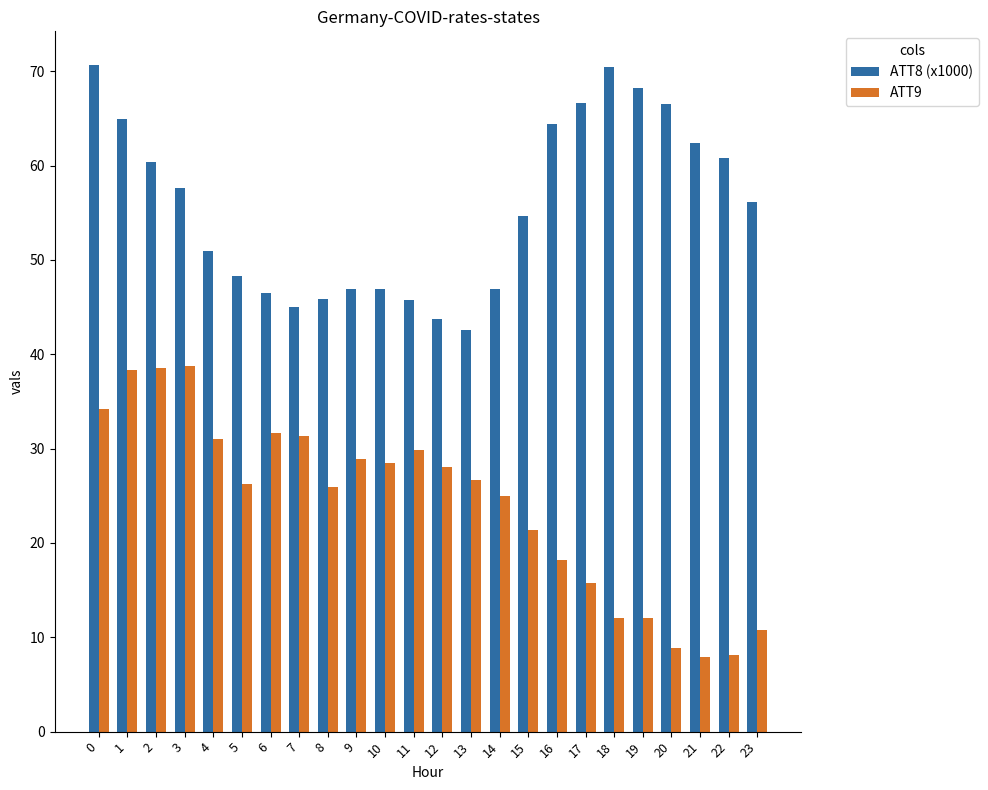

Which series changed the most between 11 and 18?

ATT8 (x1000)